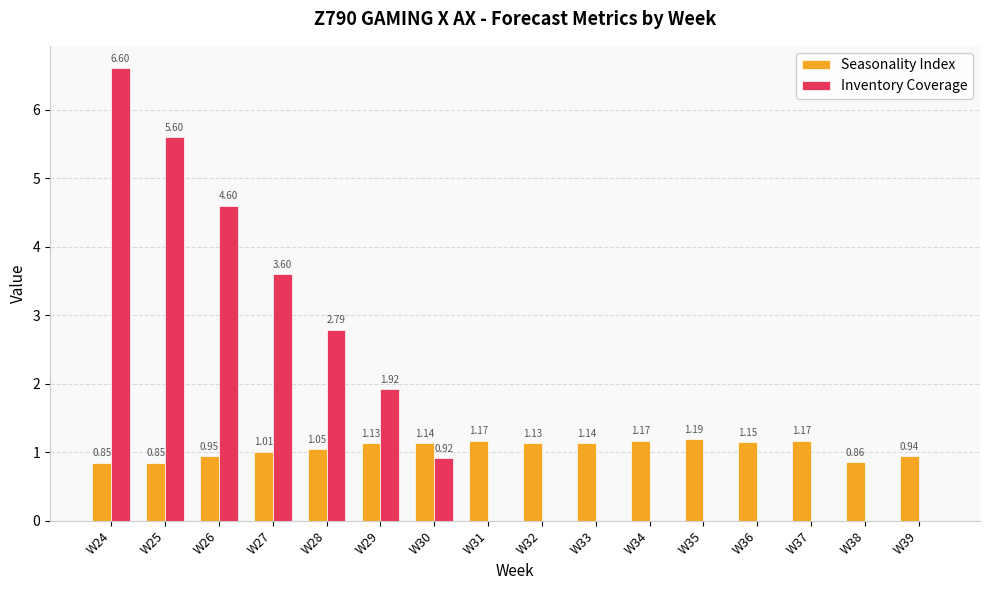

What are all the series names shown in the legend?

Seasonality Index, Inventory Coverage